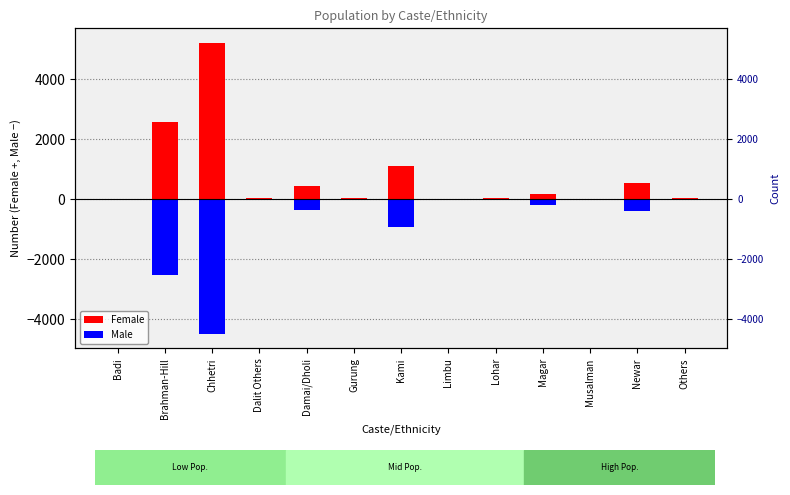

Which category has the highest value across all series?

Chhetri